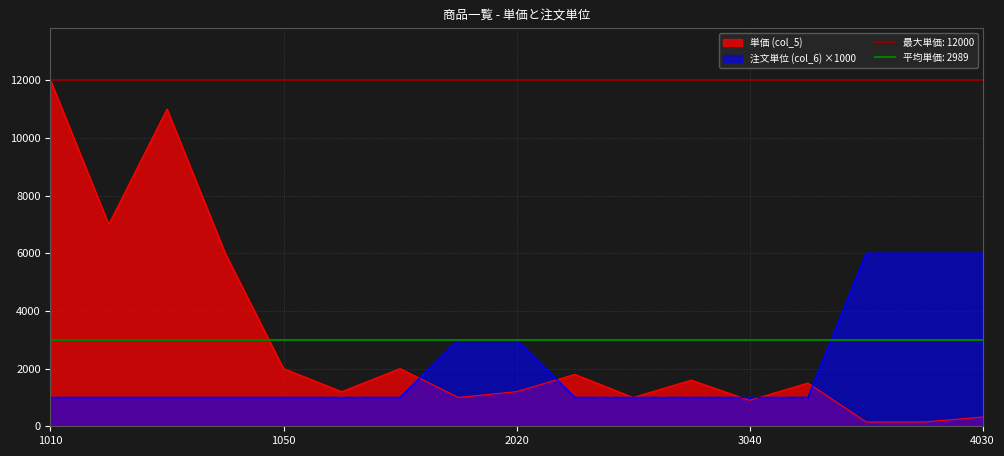

Which label corresponds to the smallest value in the chart?

4010